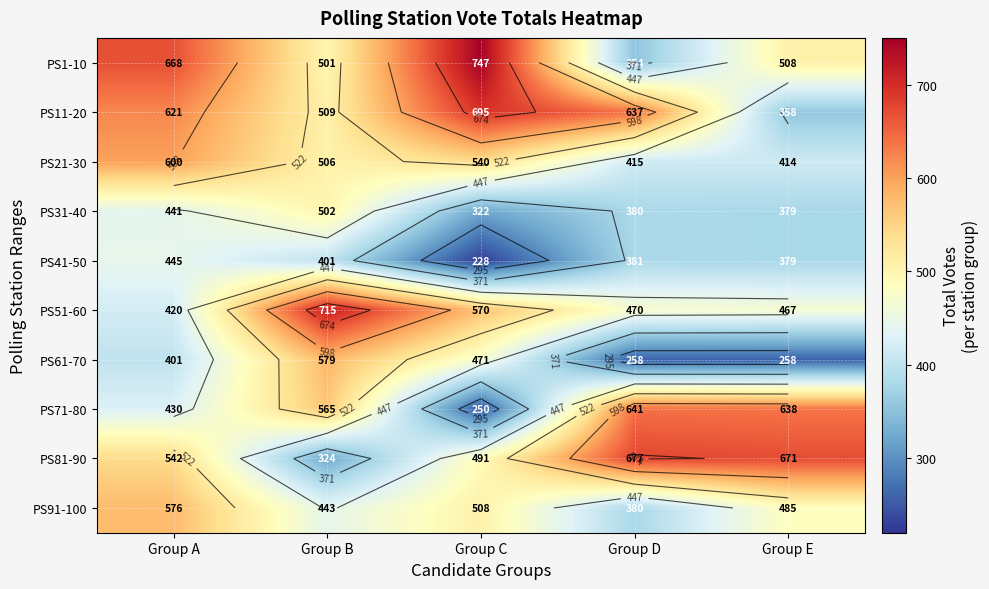

Where is PS71-80 nearest to the value 445?

Group A